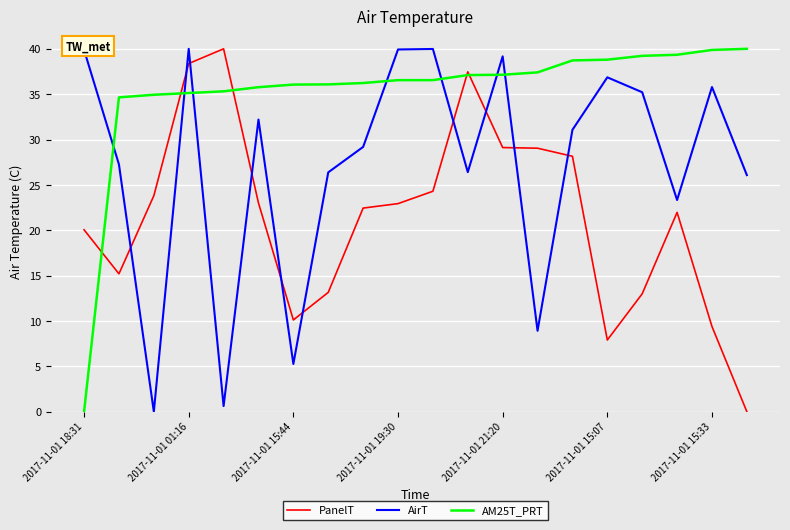

Which series ends up on top after the final intersection of AirT and PanelT?

AirT